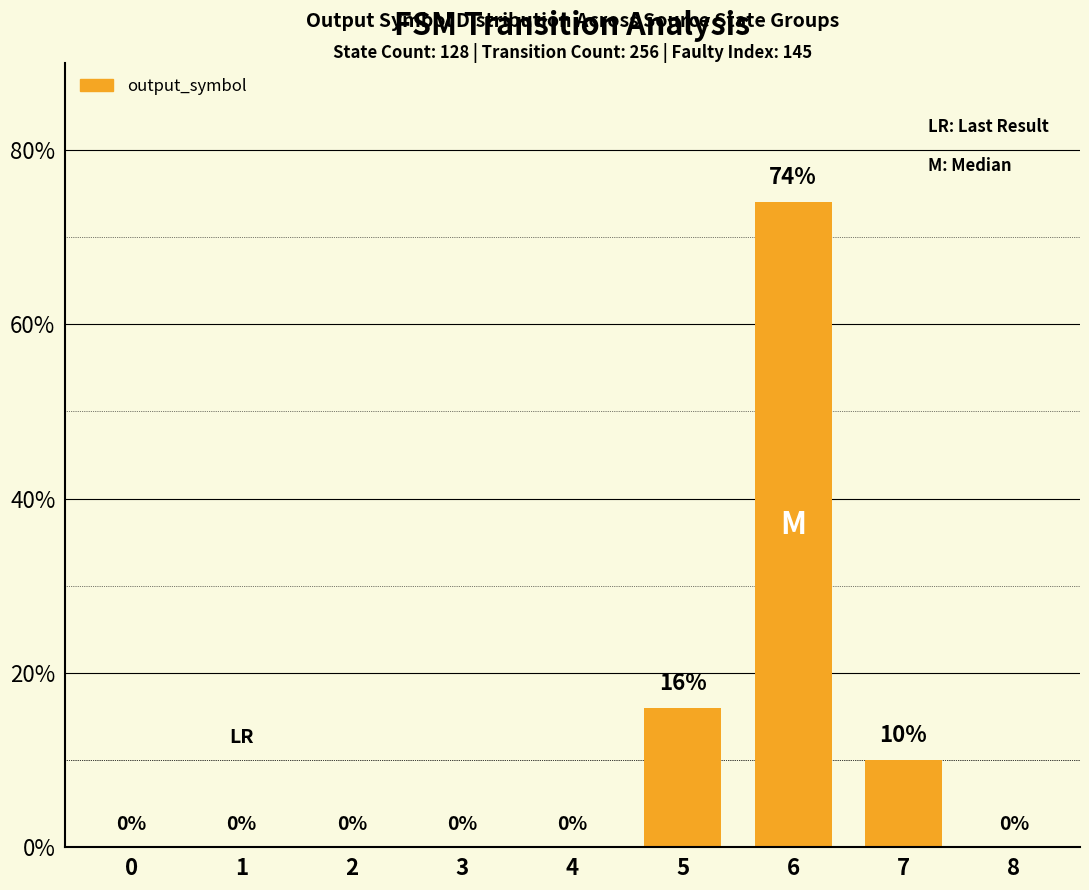

True or false: the data shows 41 at 1.

False